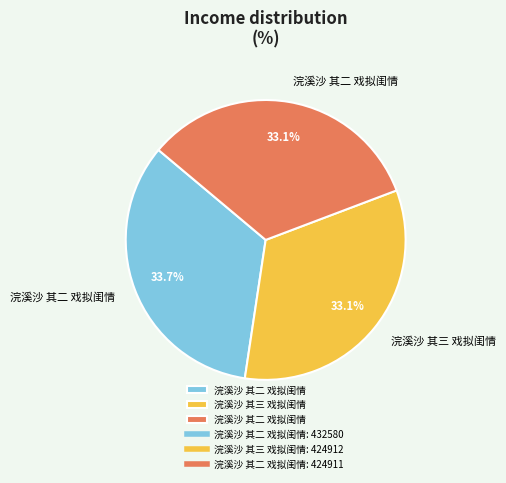

To the nearest percent, what is the average slice percentage?

33%